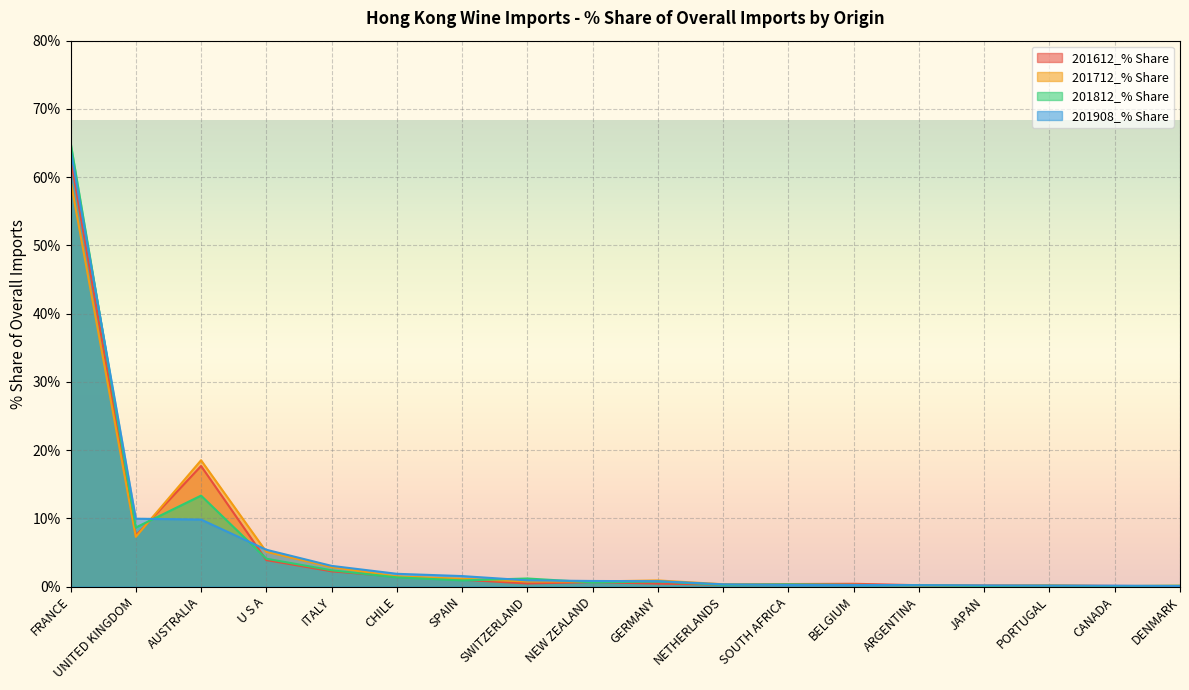

What are all the series names shown in the legend?

201612_% Share, 201712_% Share, 201812_% Share, 201908_% Share